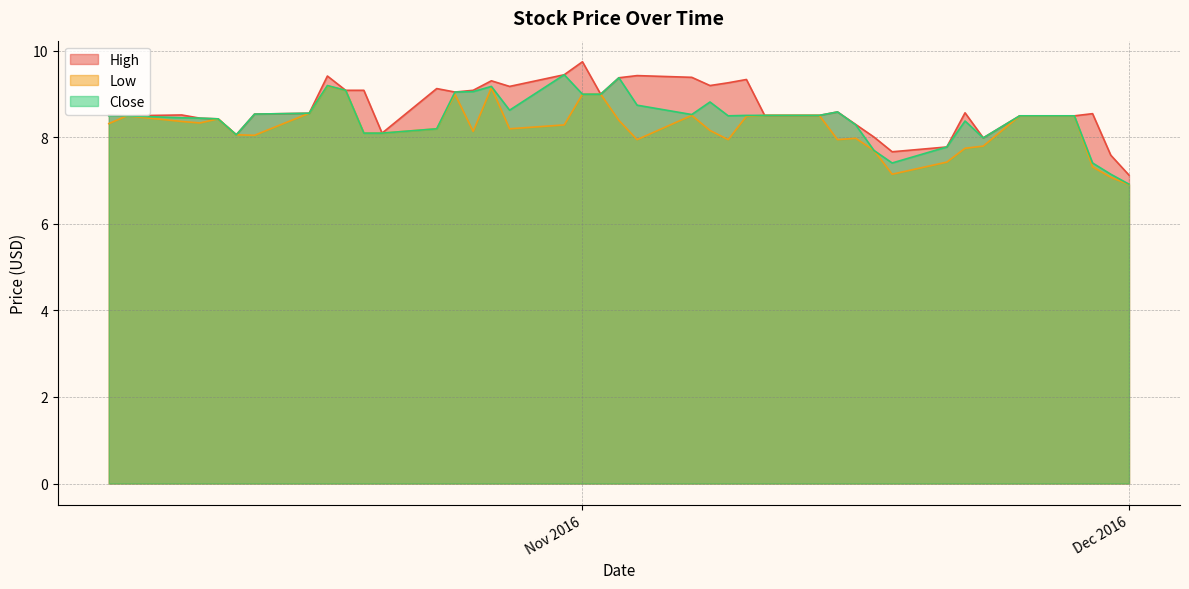

The value of High at 26 is 9.1. True or false?

True